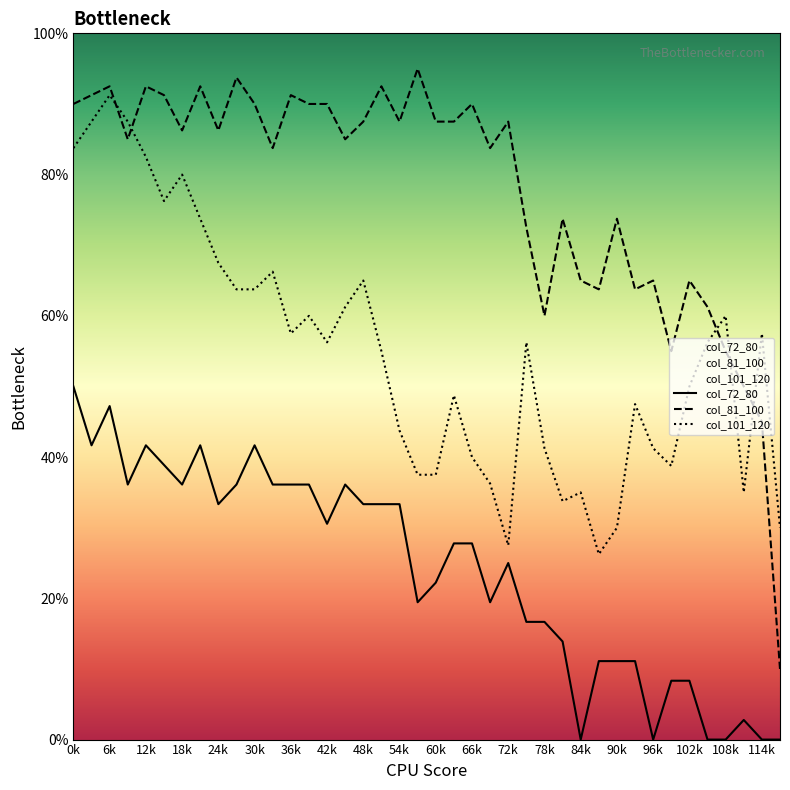

List the series in order of their peak value, highest first.

col_81_100, col_101_120, col_72_80